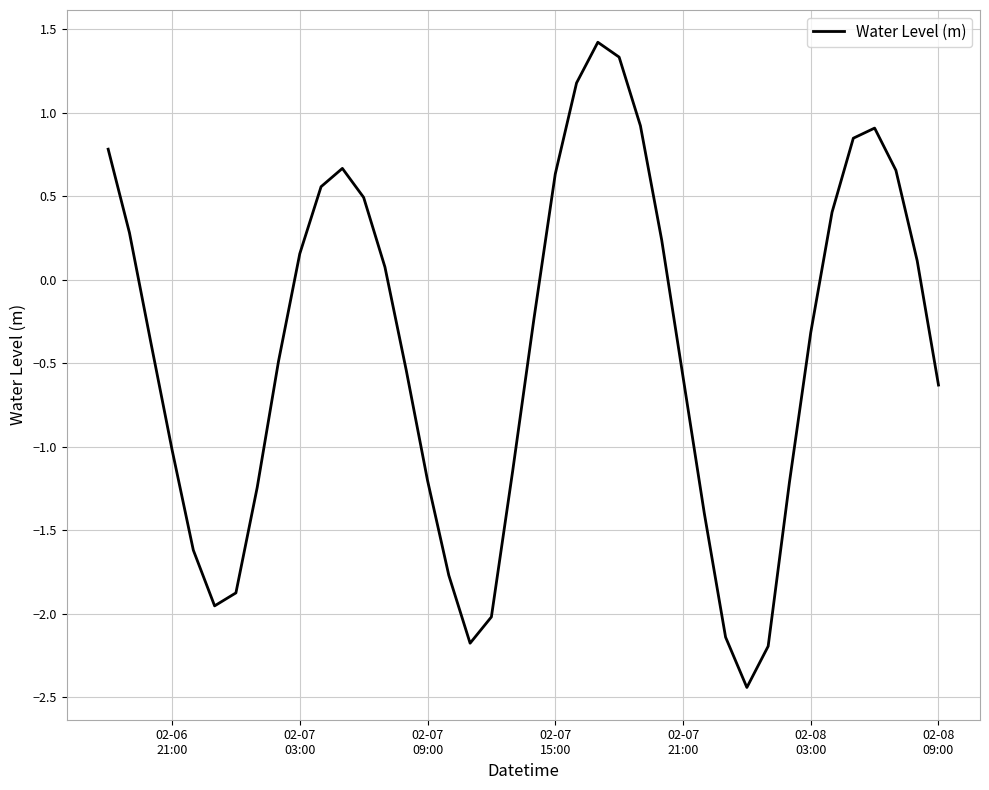

Count the number of data series in this chart.

1